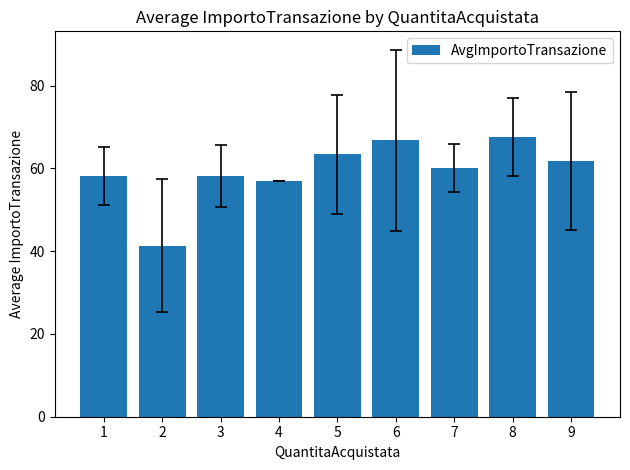

What is the ratio of the value at 7 to the value at 5?

0.9